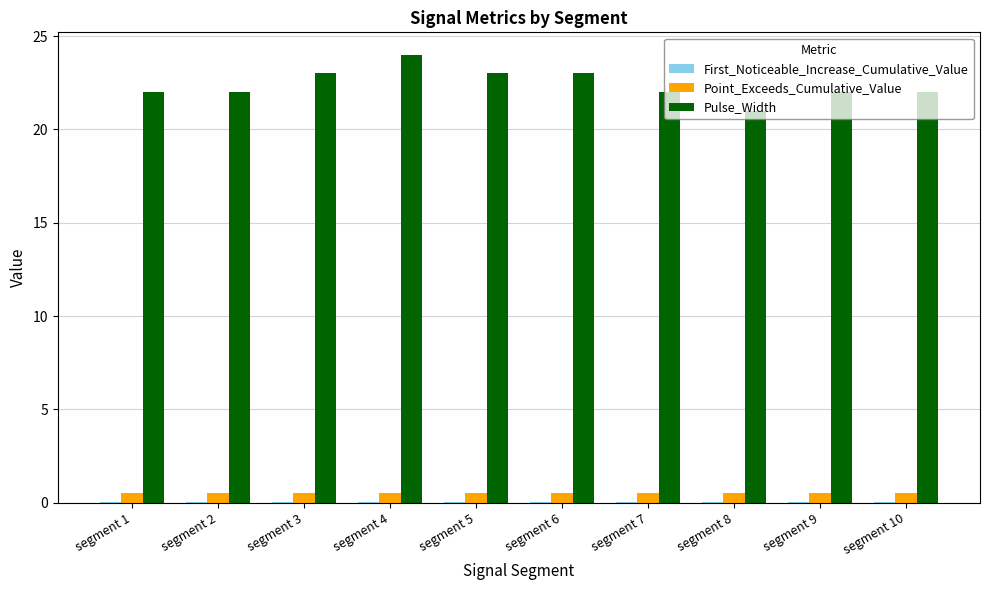

How many series are shown in this chart?

3